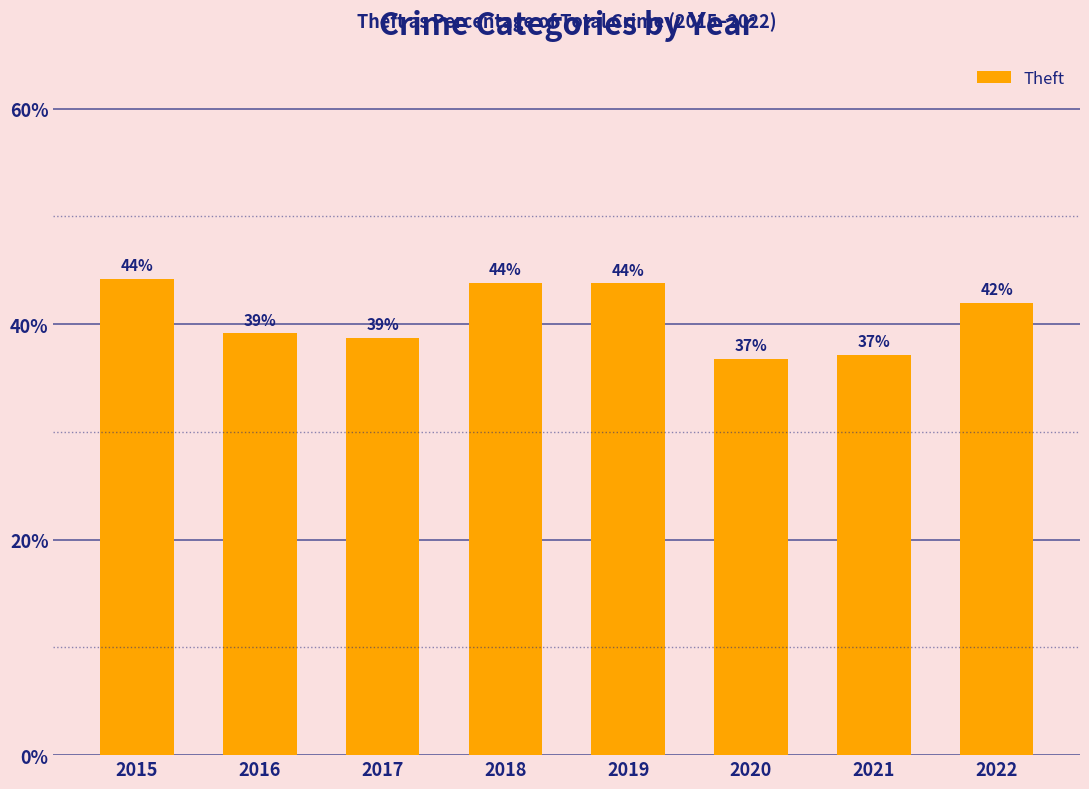

What is the average value?

40.7